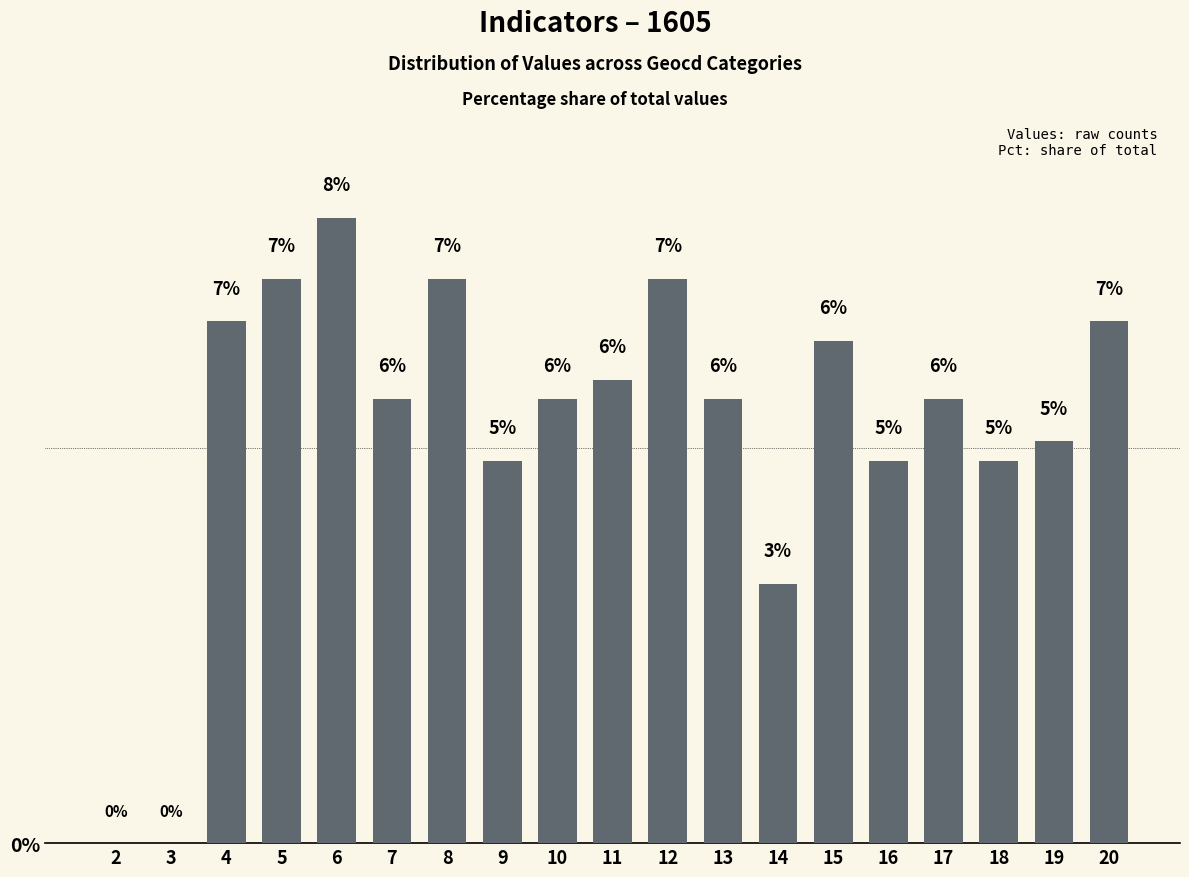

What is the value of the 6th bar from the left?

5.6